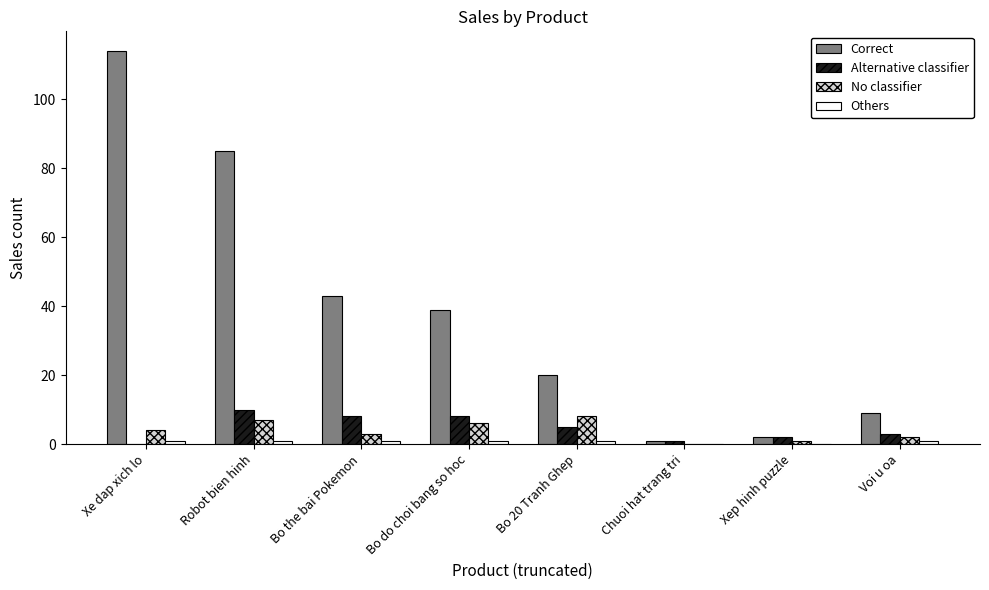

At which label is No classifier closest to 4?

Xe dap xich lo